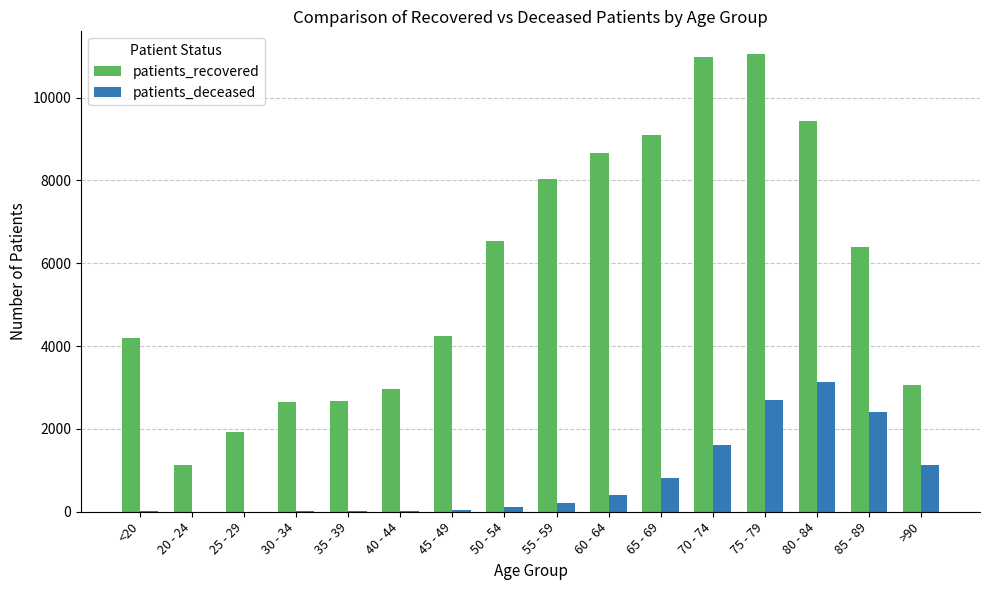

Where does the patients_recovered series first go above 6383?

50 - 54